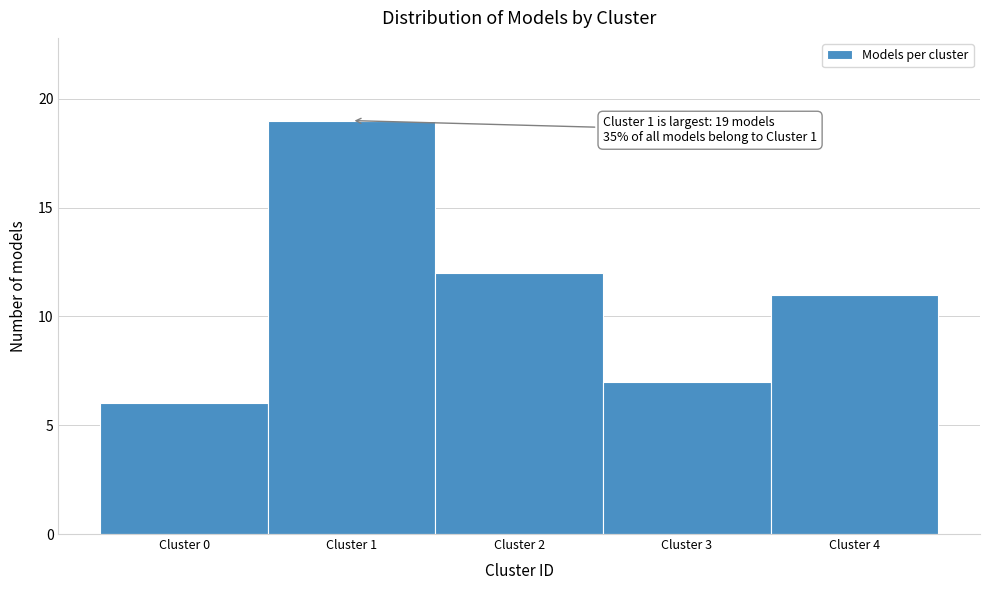

Over which range of the x-axis is the bar tallest?

0.5 to 1.5